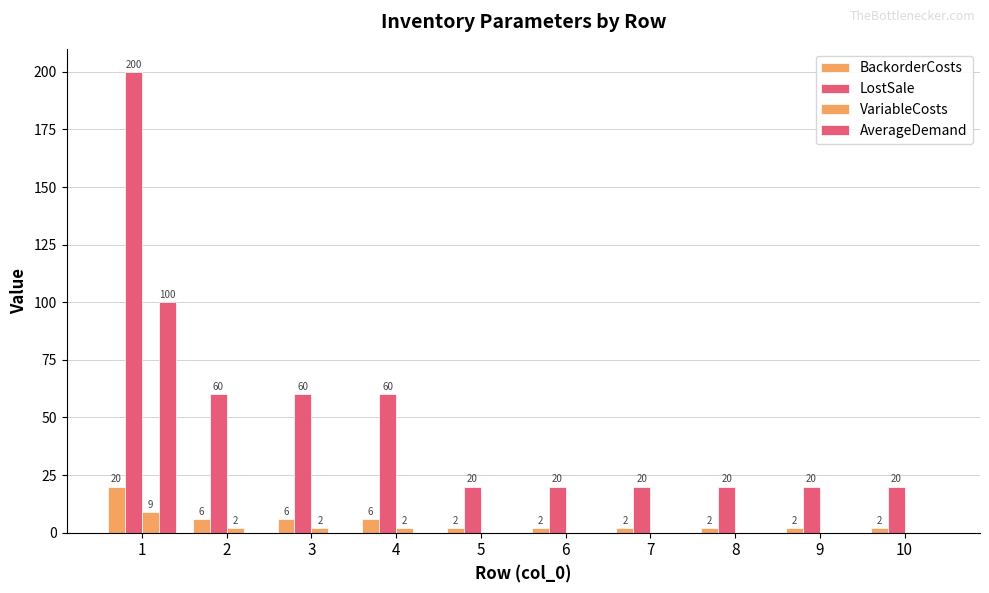

True or false: VariableCosts has a value of 2 at 4.

True